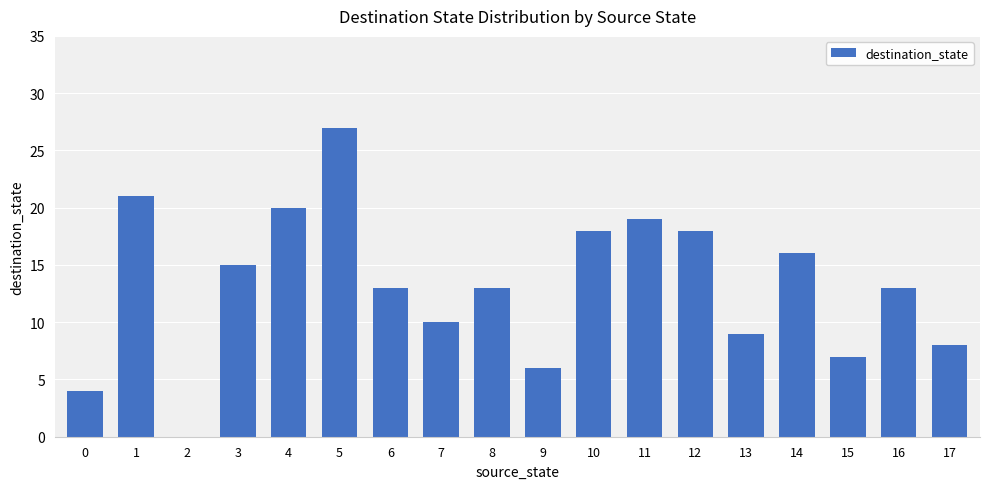

The value at 8 is 13. True or false?

True